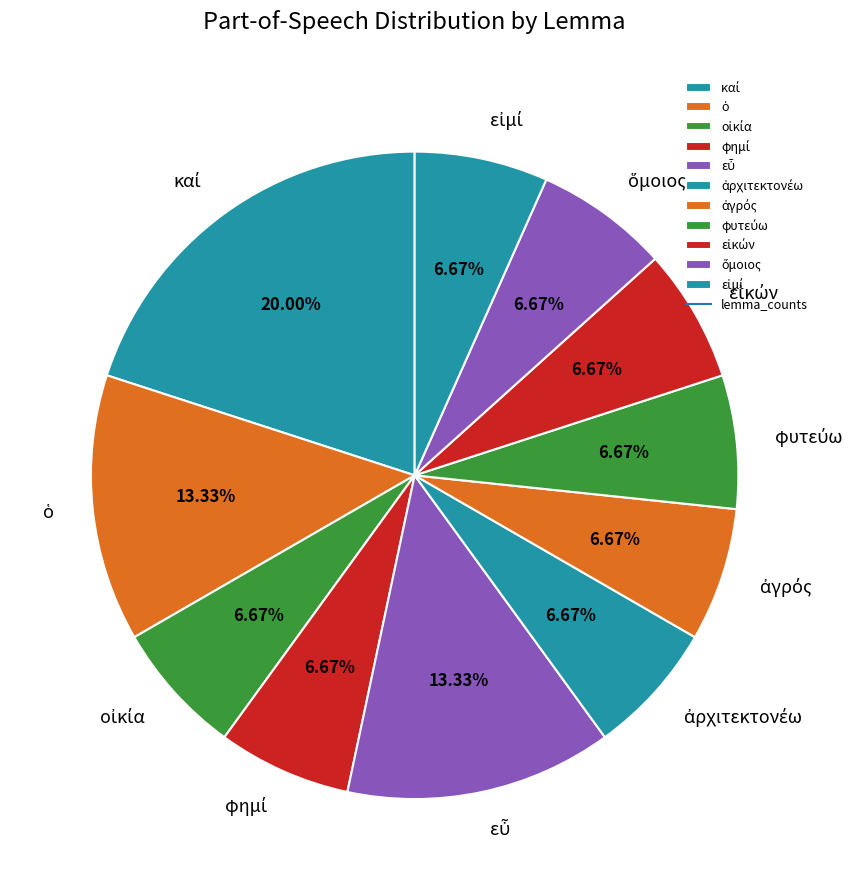

Is there any slice that represents more than half of the pie?

No